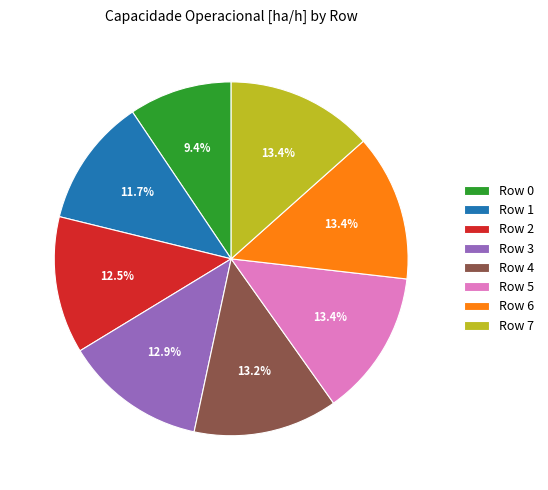

The Row 1 slice represents 12% of the pie. True or false?

True